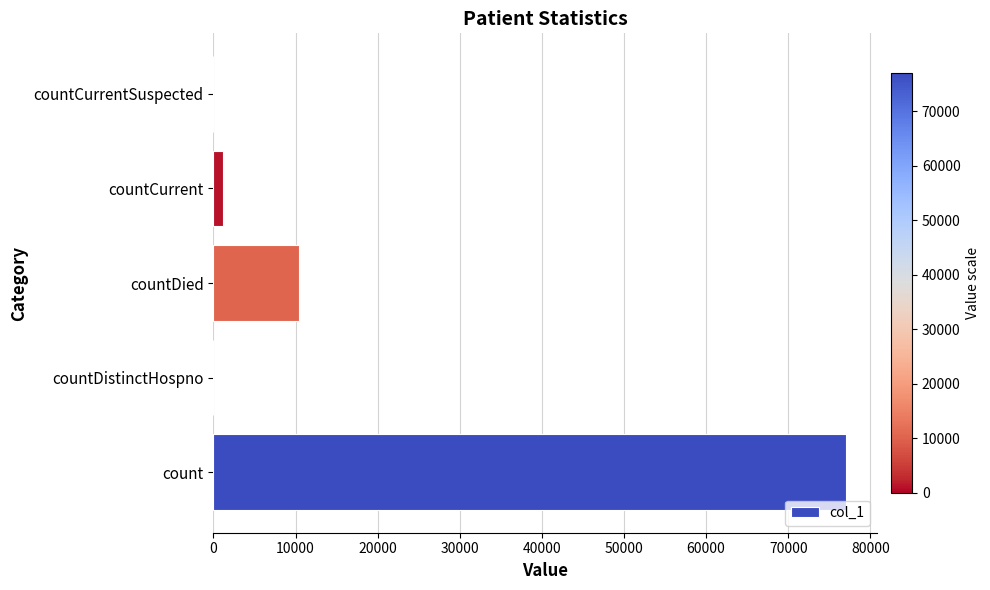

What is the sum of all values?

88515